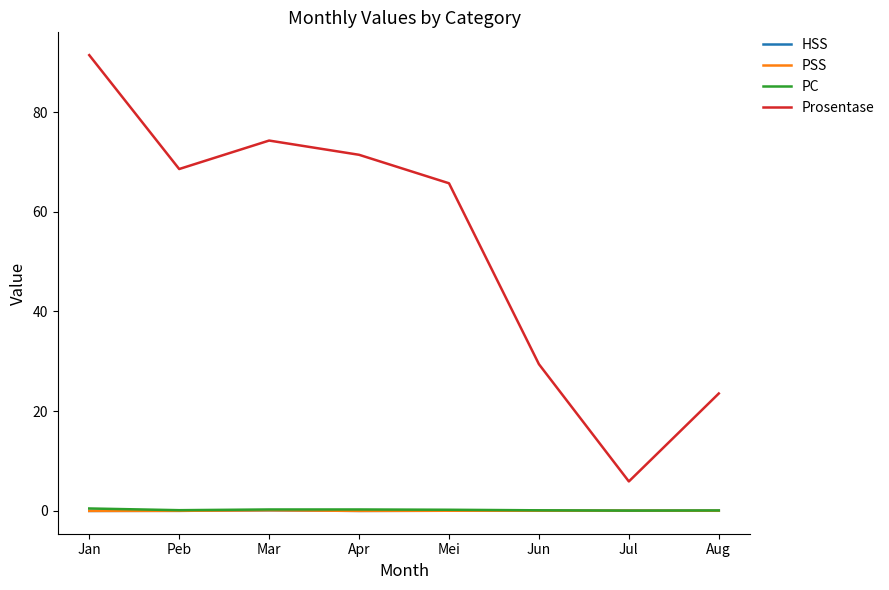

Between Mei and Aug, which series saw the biggest shift?

Prosentase